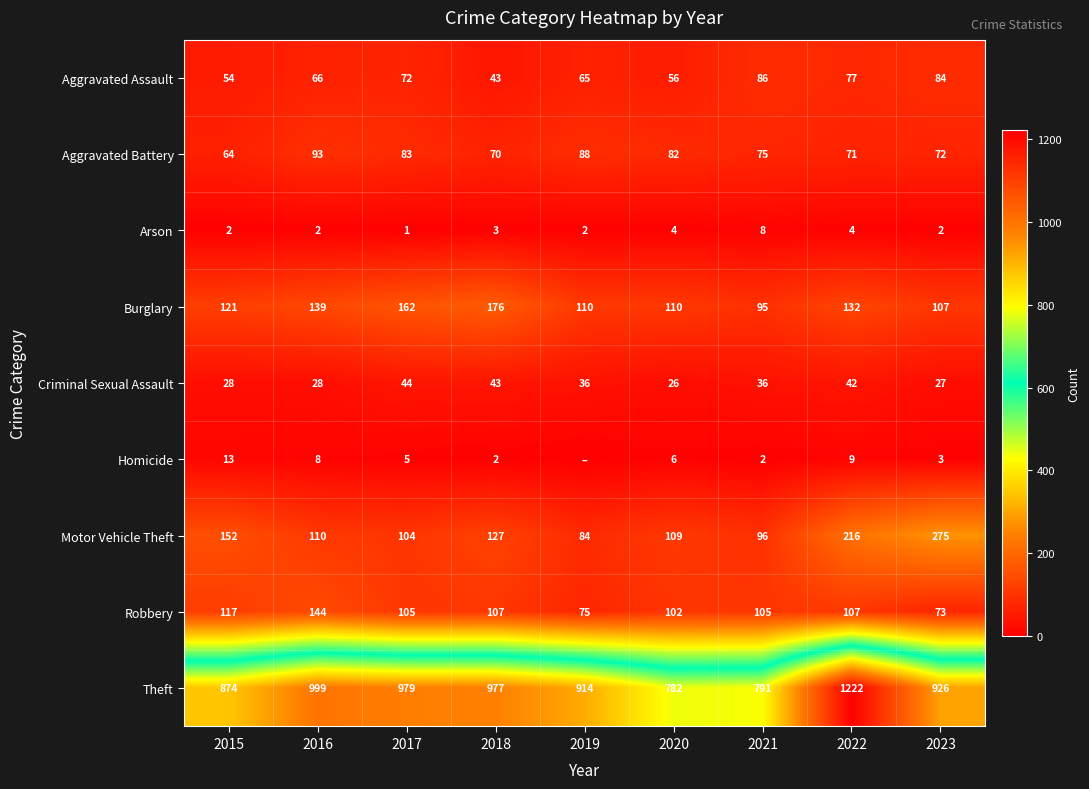

Which series changed the most between 2015 and 2023?

Motor Vehicle Theft